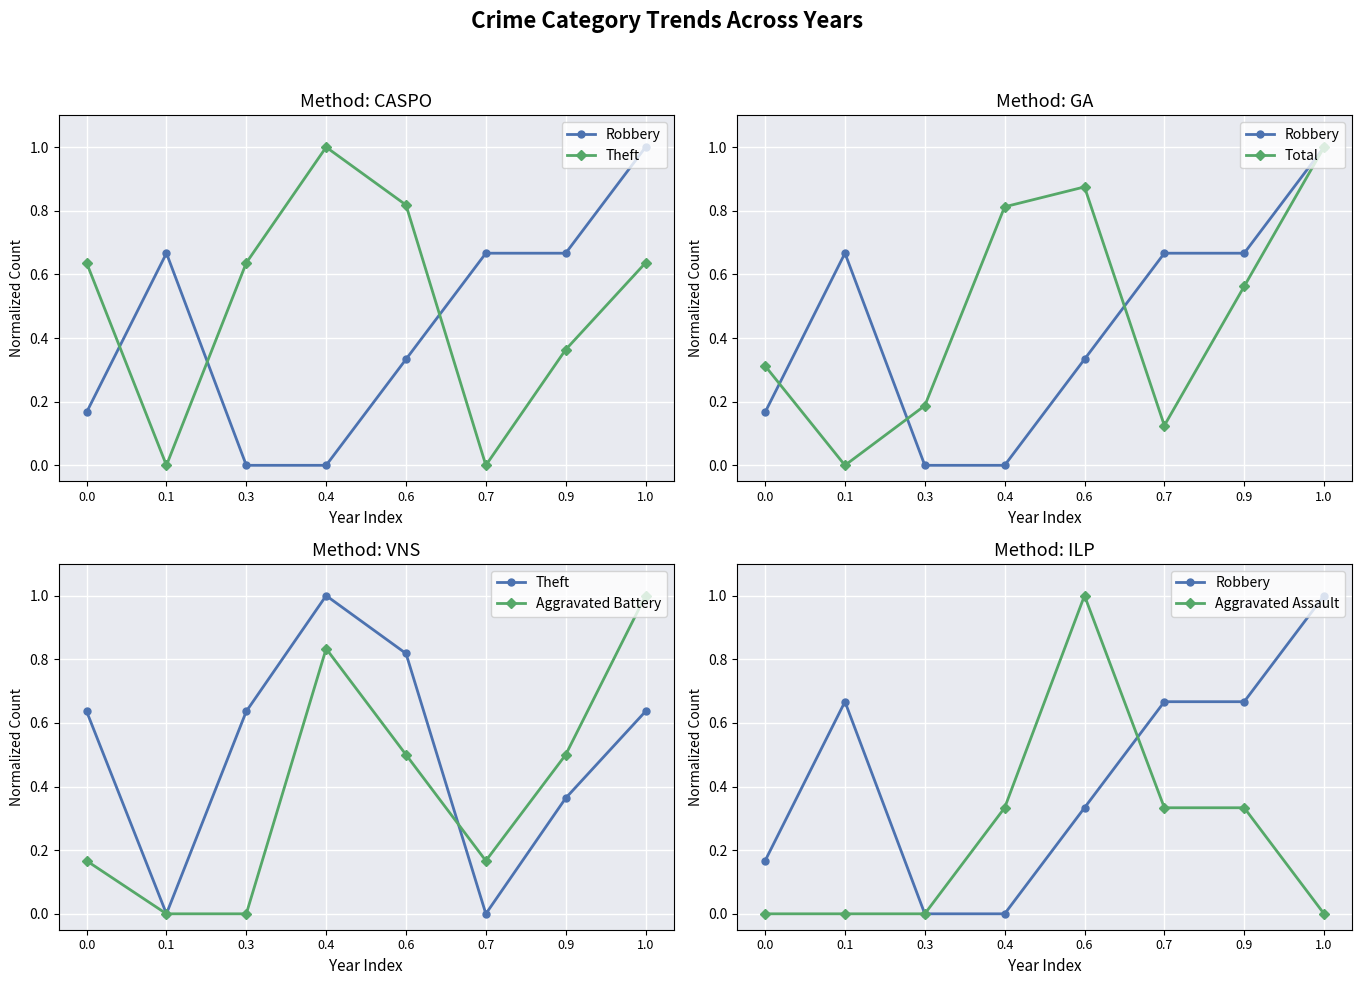

Count the Robbery values in the range 0 to 1.

8